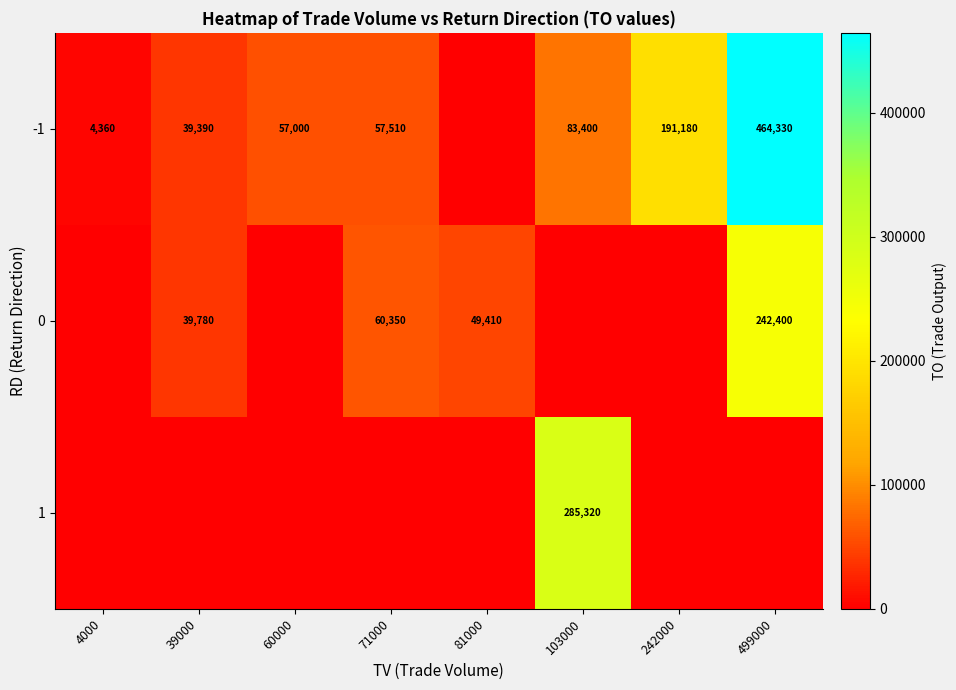

Is the value of 1 at 103000 greater than the value of -1 at 242000?

Yes